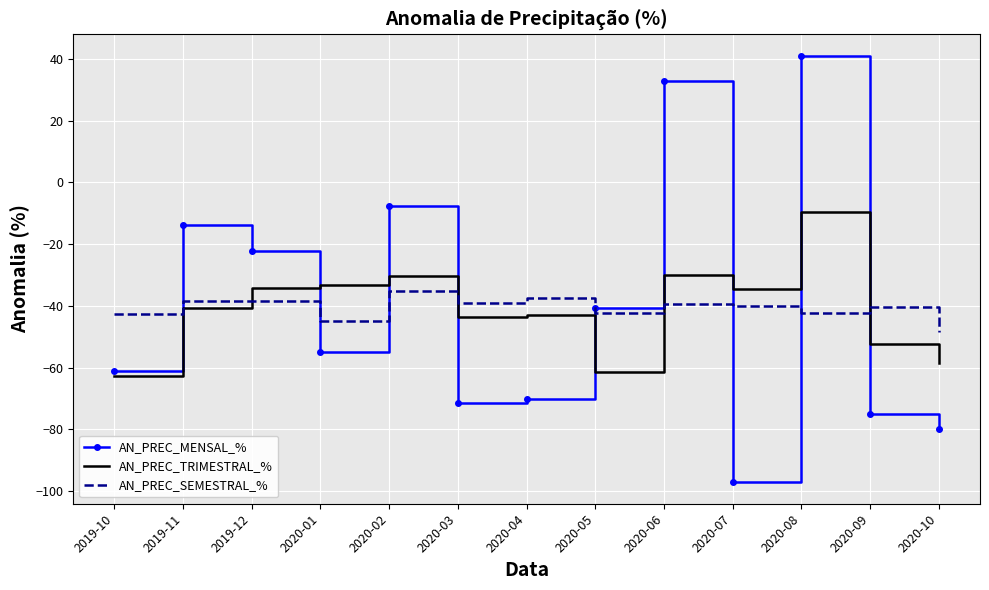

In AN_PREC_MENSAL_%, how many points are higher than both neighbors (excluding endpoints)?

4